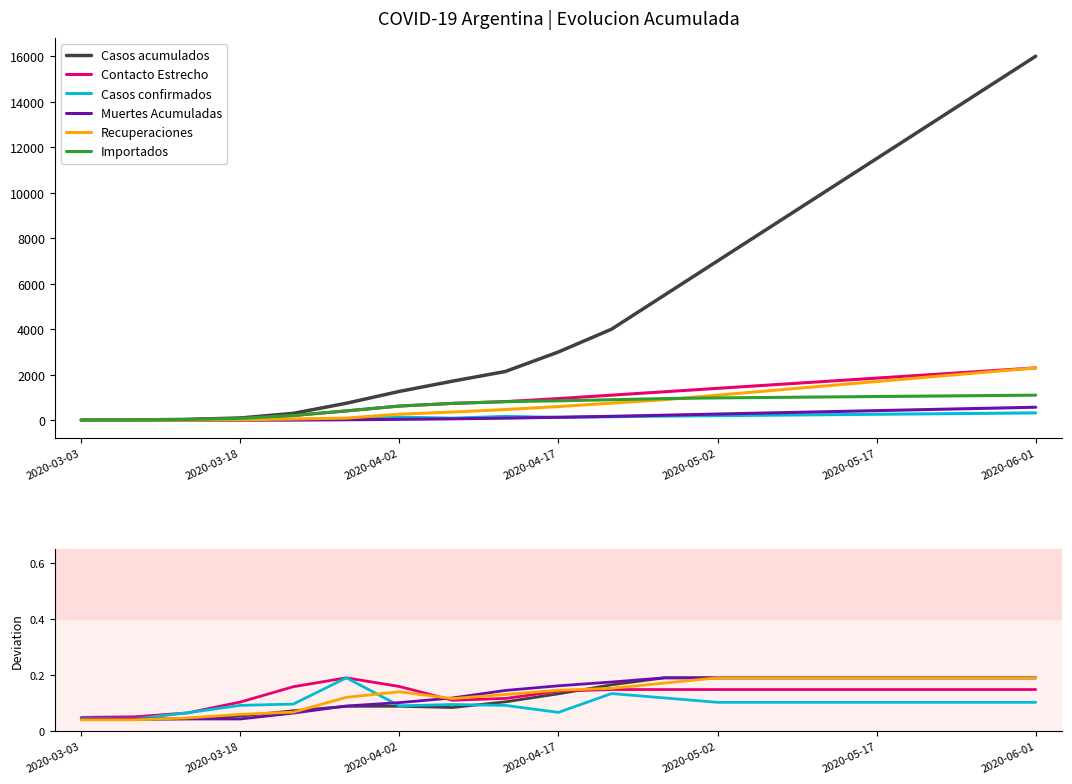

True or false: Casos acumulados and Muertes Acumuladas cross at least once.

True